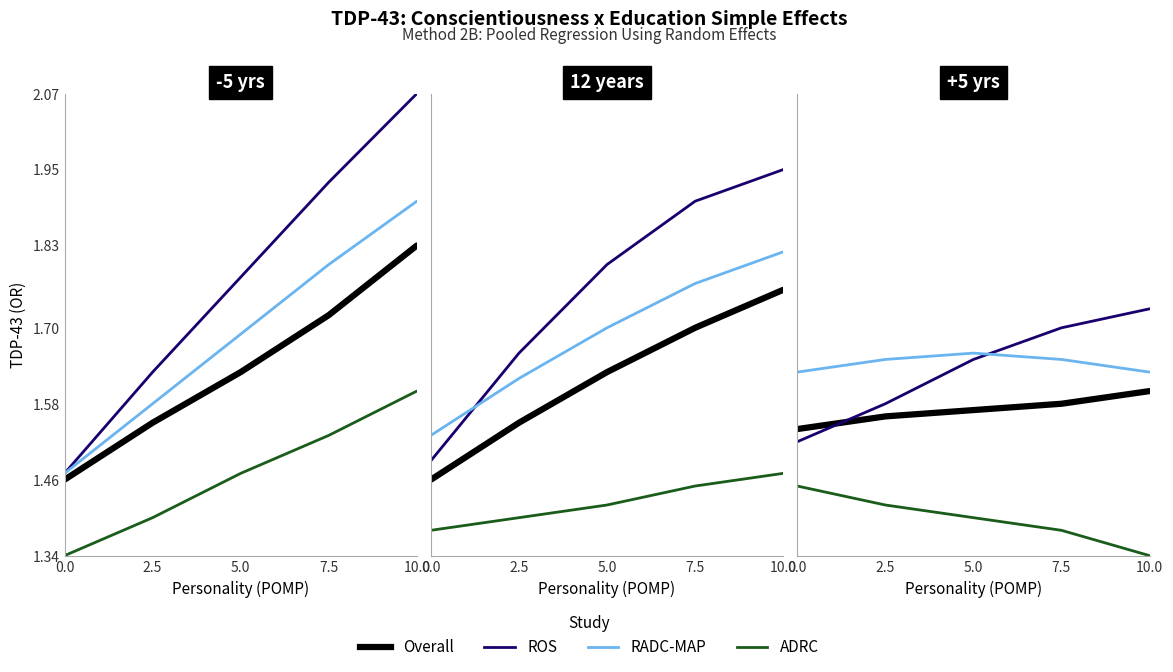

What is the approximate value of ROS at 10.0?

1.7